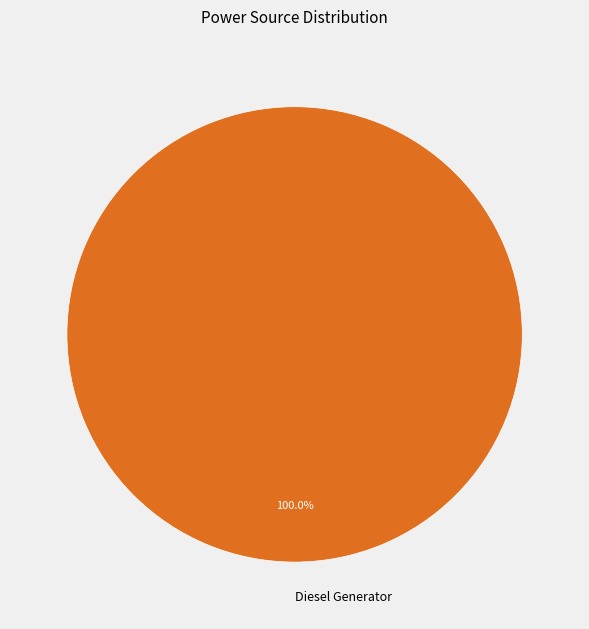

The Diesel Generator slice represents 100% of the pie. True or false?

True